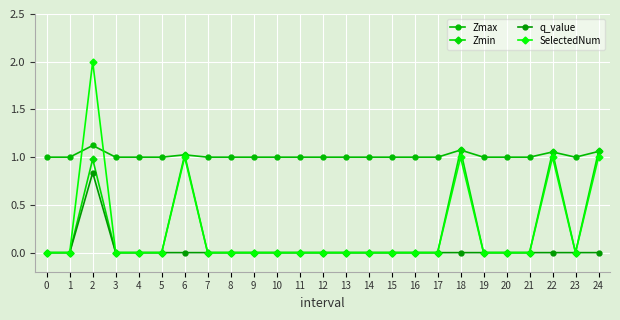

Which series changed the most between 4 and 8?

Zmax